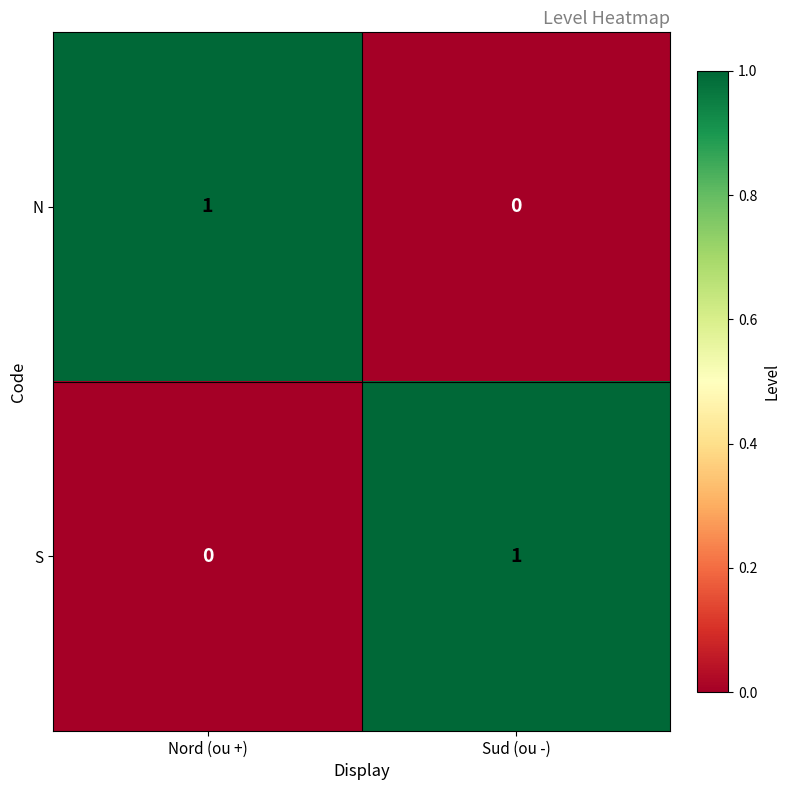

The value of N at Nord (ou +) is 1. True or false?

True